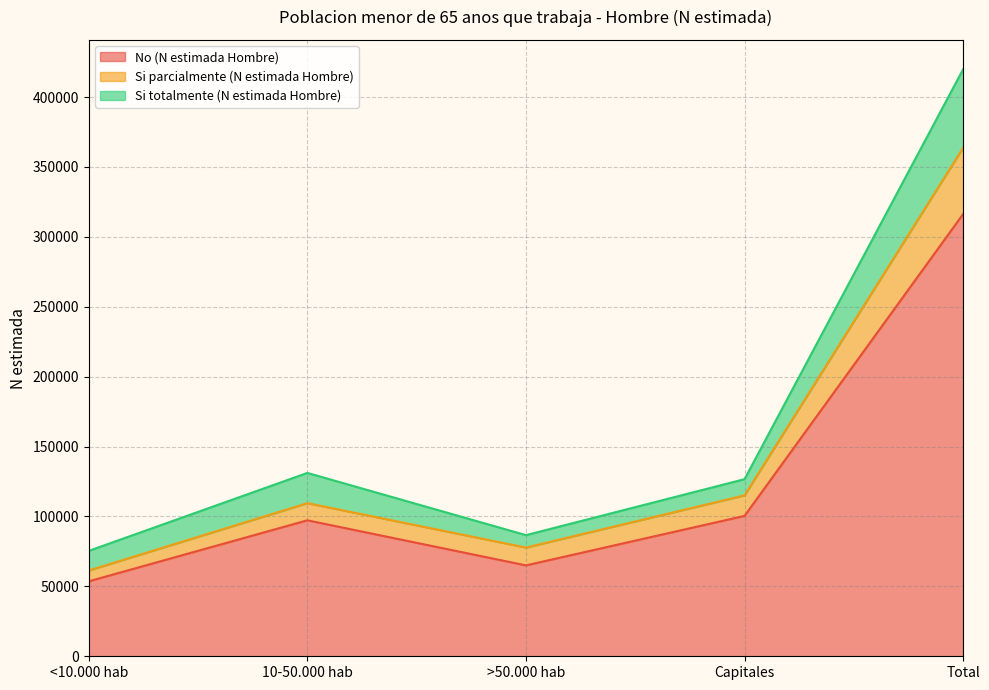

True or false: Si parcialmente (N estimada Hombre) and No (N estimada Hombre) intersect in this chart.

False